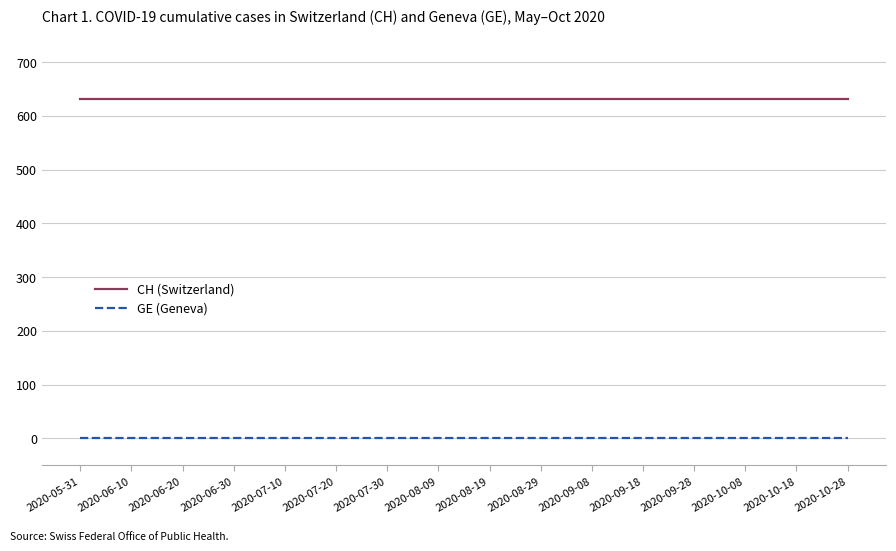

What are all the series names shown in the legend?

CH (Switzerland), GE (Geneva)